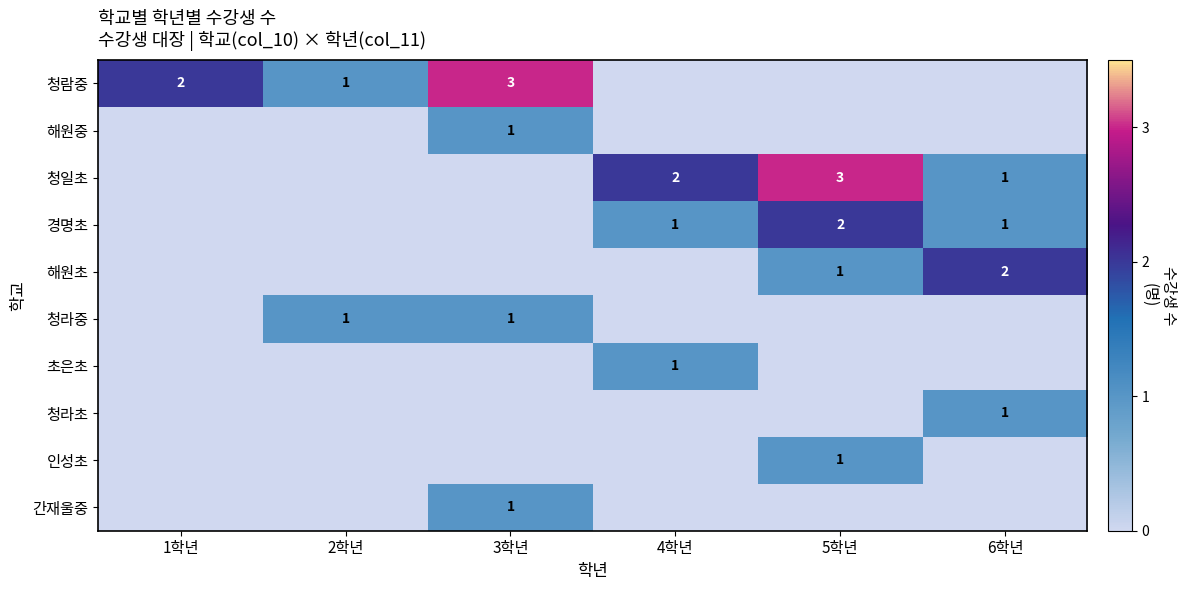

Which has a higher value, 5학년 or 2학년?

2학년